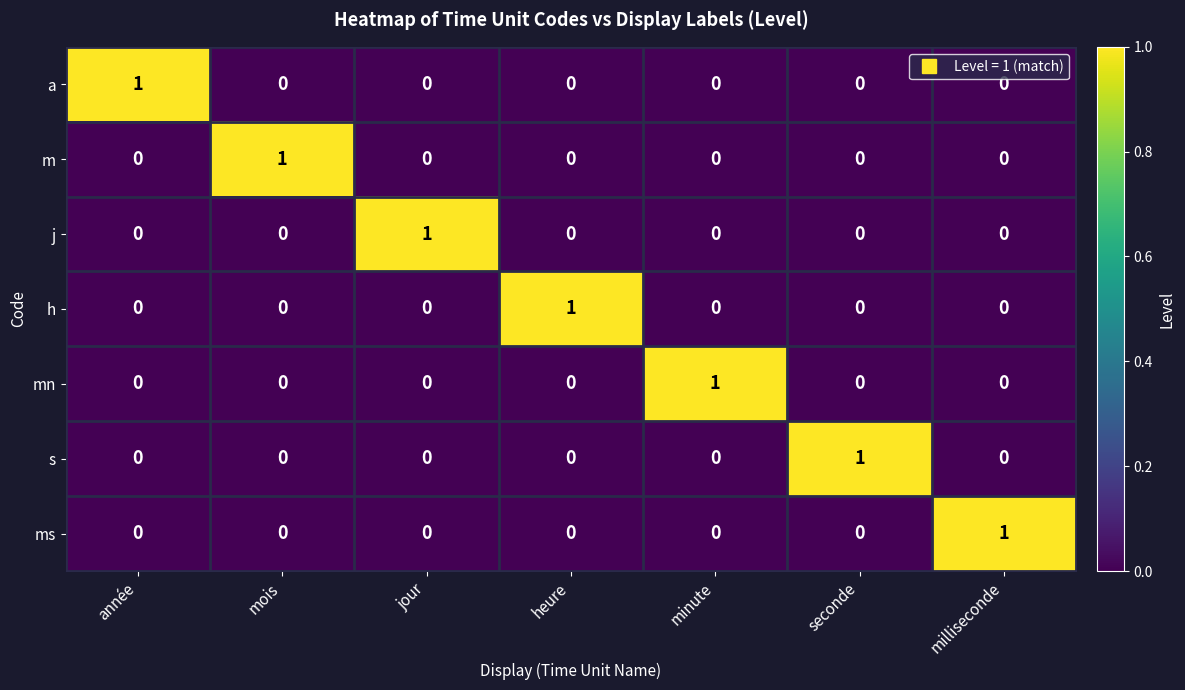

Which category has the highest value in the mn series?

minute